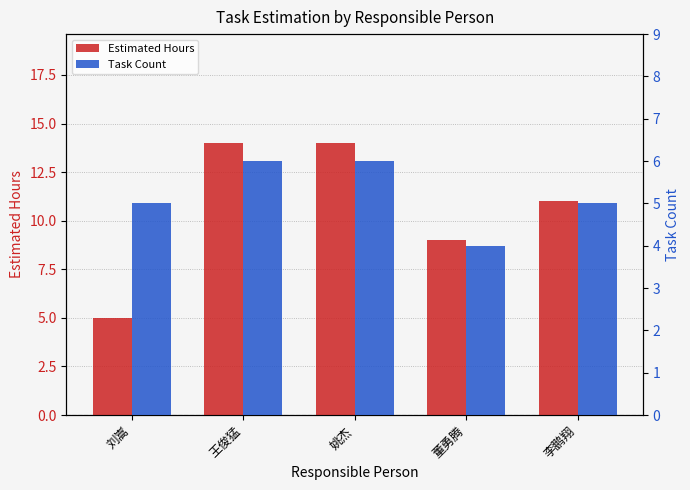

At how many categories does at least one series exceed 10?

3